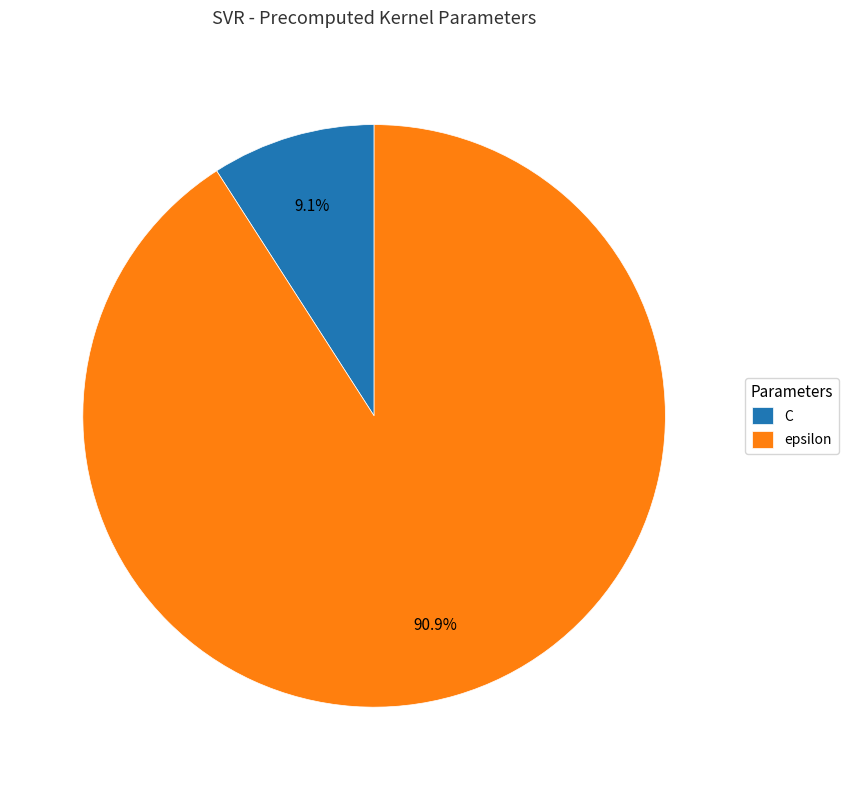

Approximately how many times larger is the value at C compared to epsilon?

0.1